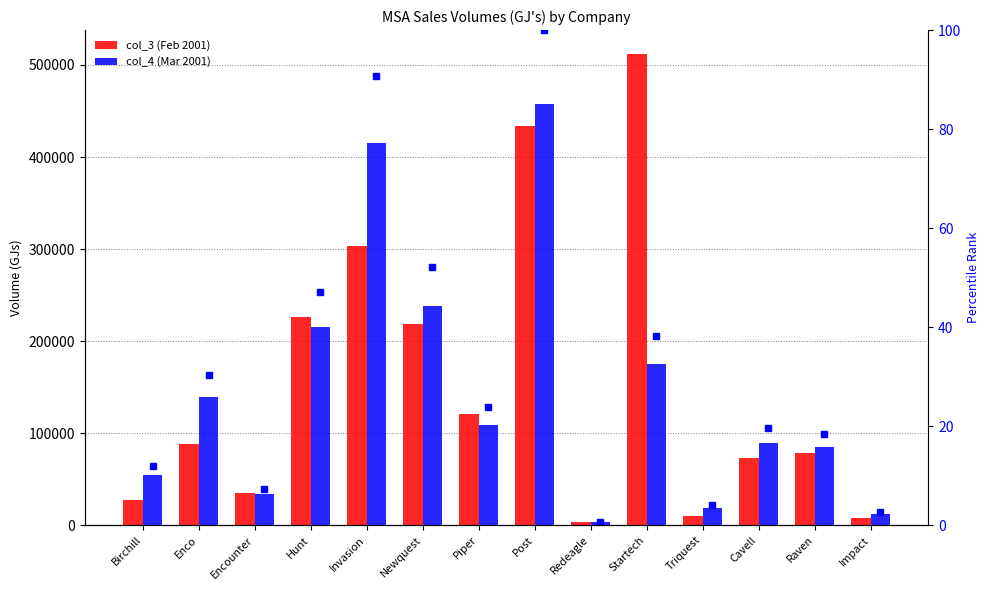

True or false: col_3 (Feb 2001) has a value of 127878.8 at Raven.

False